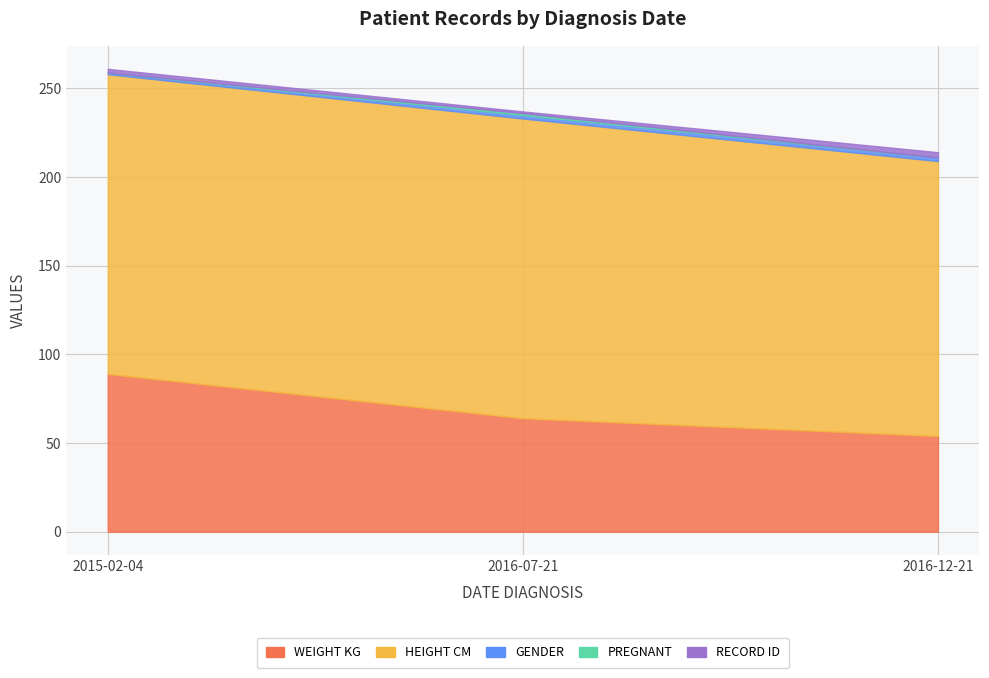

Reading right to left, transcribe all the data shown in this chart.

weight_kg: 2016-12-21=54	2016-07-21=64	2015-02-04=89
height_cm: 2016-12-21=155	2016-07-21=169	2015-02-04=169
gender: 2016-12-21=2	2016-07-21=2	2015-02-04=1
pregnant: 2016-12-21=0	2016-07-21=1	2015-02-04=0
record_id: 2016-12-21=3	2016-07-21=1	2015-02-04=2